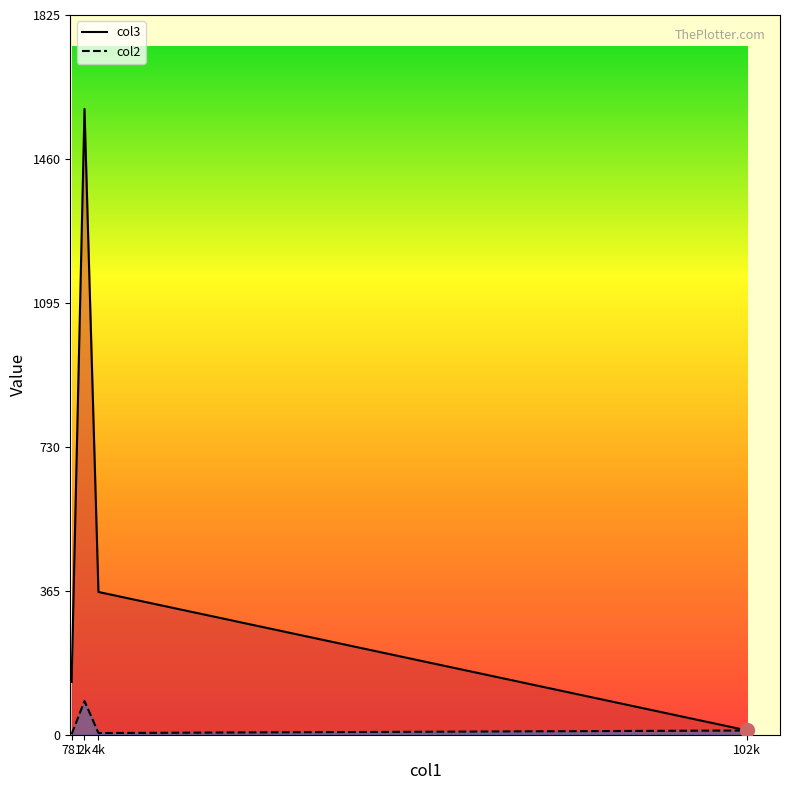

True or false: col2 and col3 intersect in this chart.

False